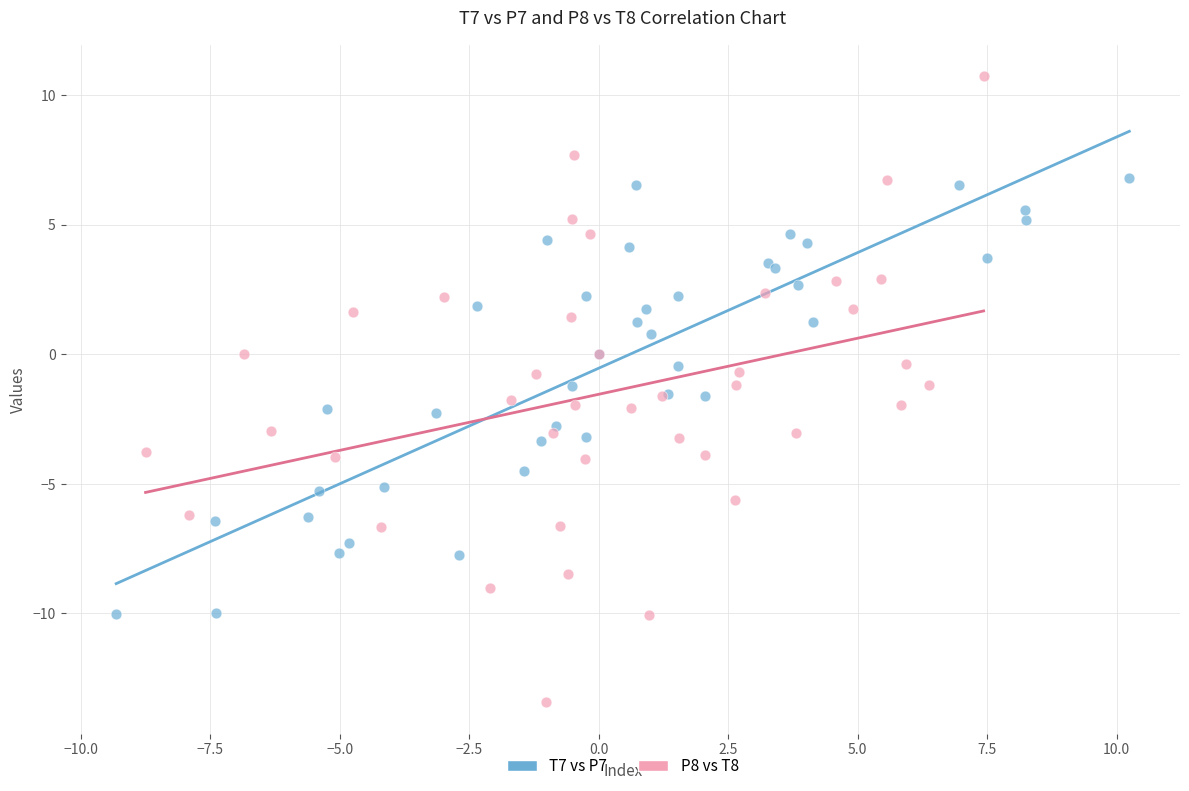

What are all the series names shown in the legend?

T7 vs P7, P8 vs T8